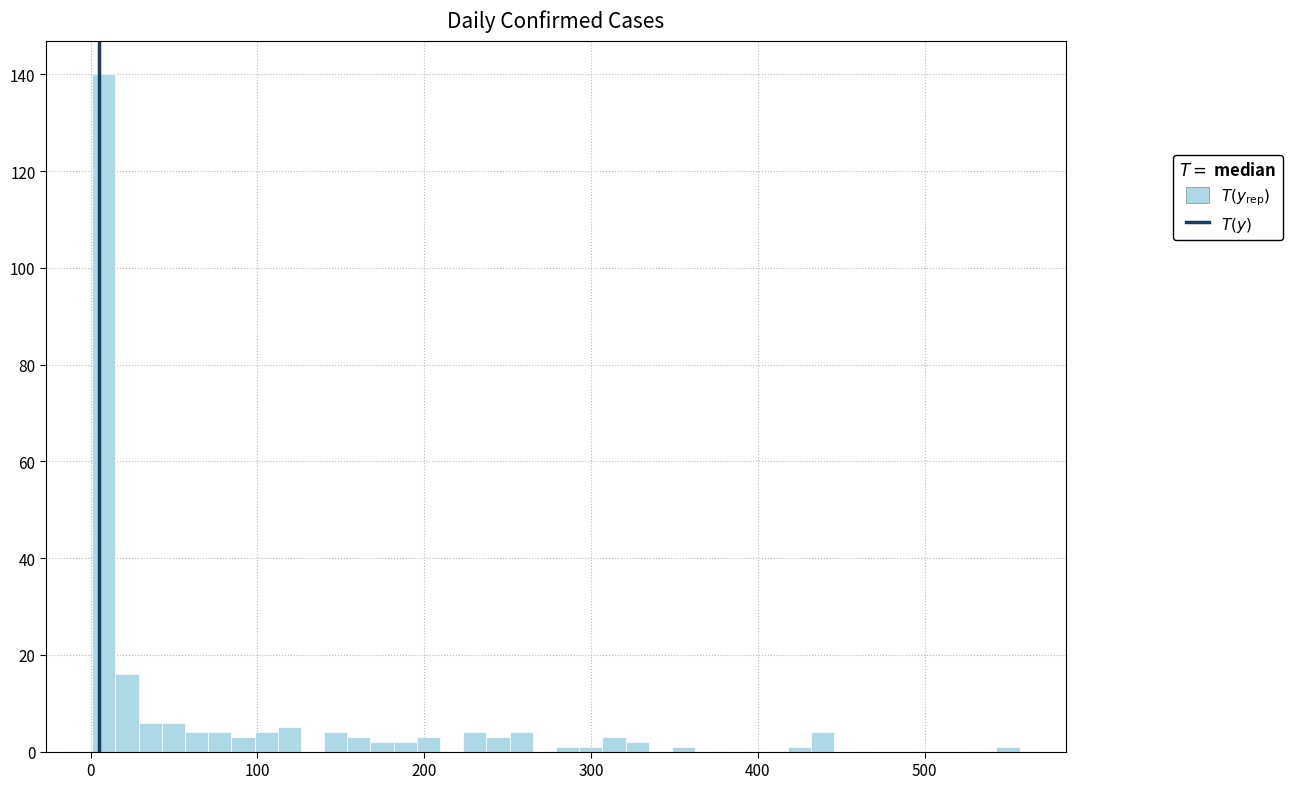

Around what value on the x-axis is the tallest bar? Give the approximate position of its centre, as read against the axis.

10